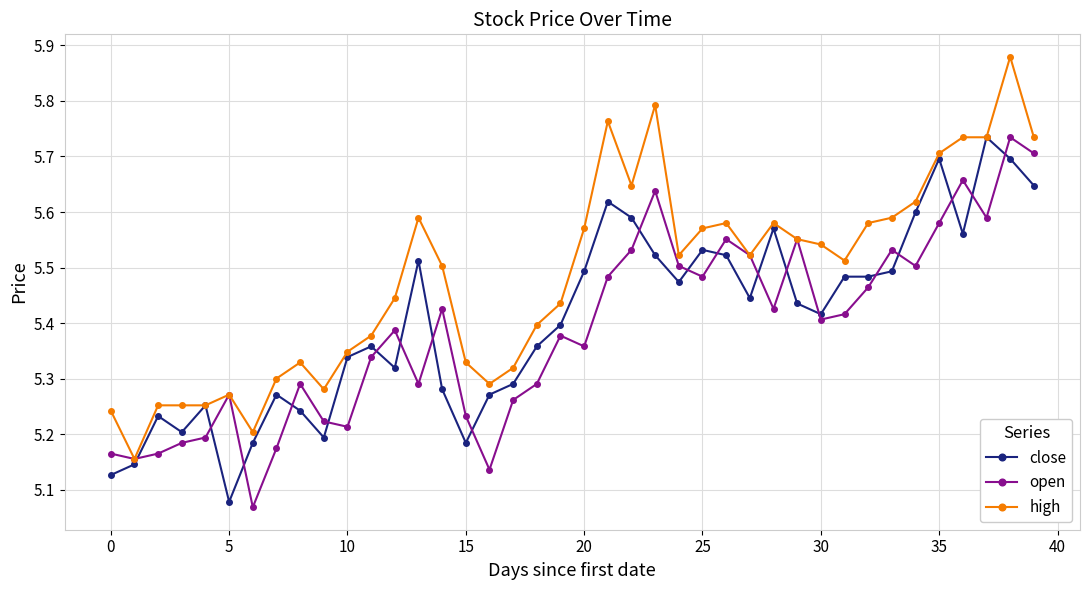

At how many categories does at least one series exceed 5?

40